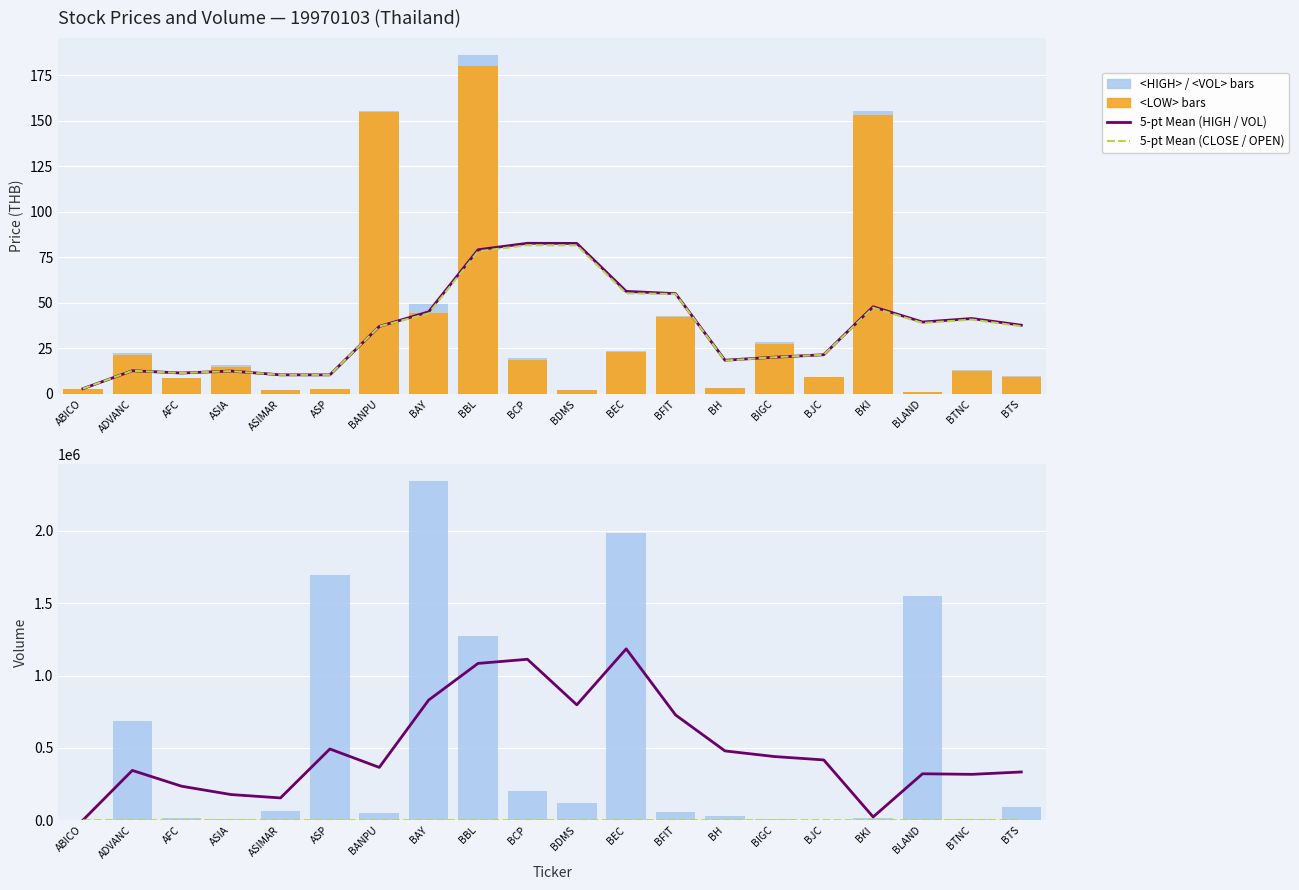

Does the chart contain any negative values?

No